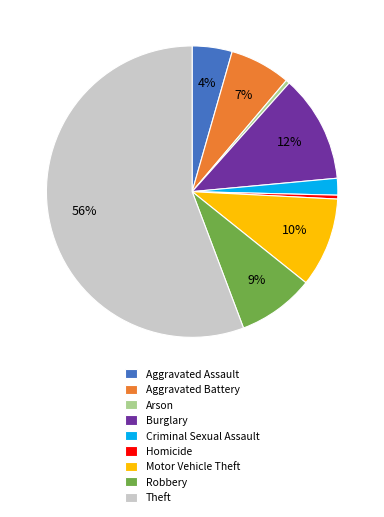

Between Motor Vehicle Theft and Criminal Sexual Assault, which is larger?

Motor Vehicle Theft